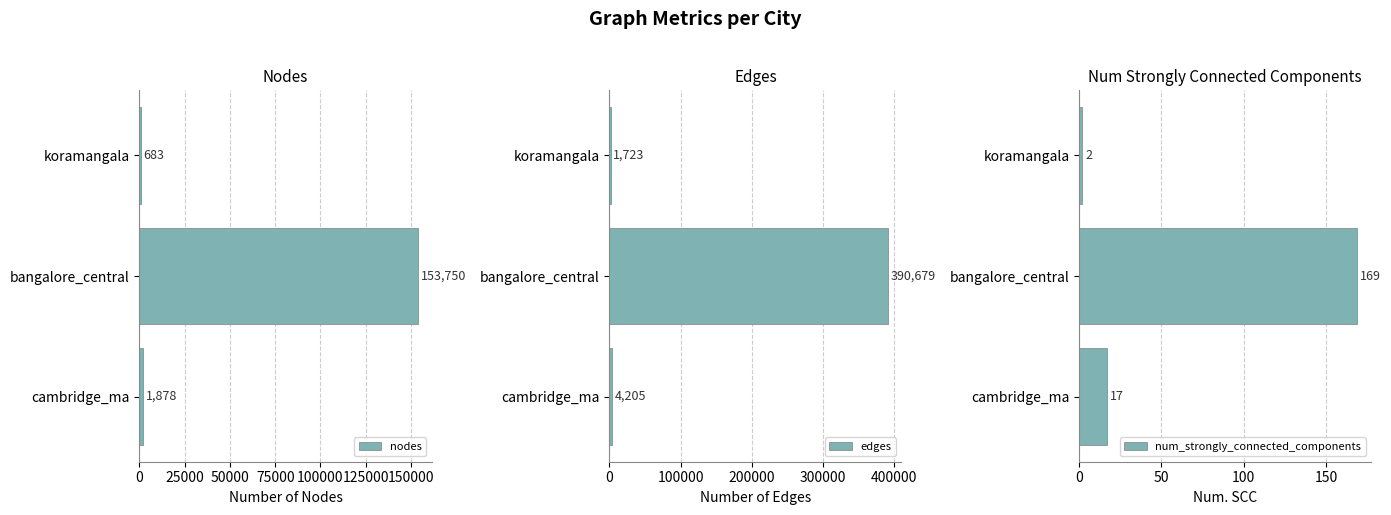

At which label is nodes closest to 77216?

cambridge_ma